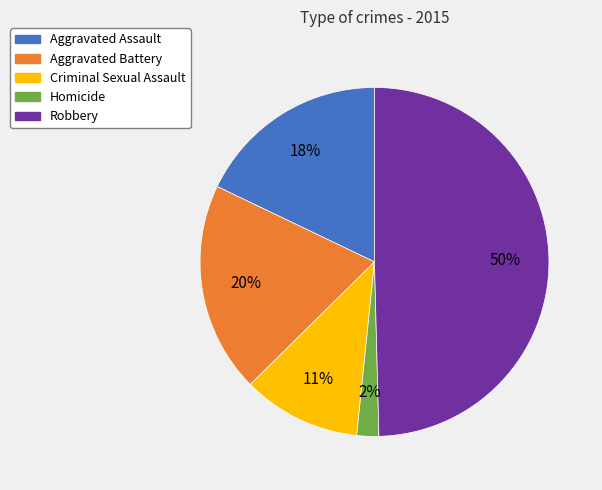

What percentage is the Robbery slice, to the nearest percent?

50%